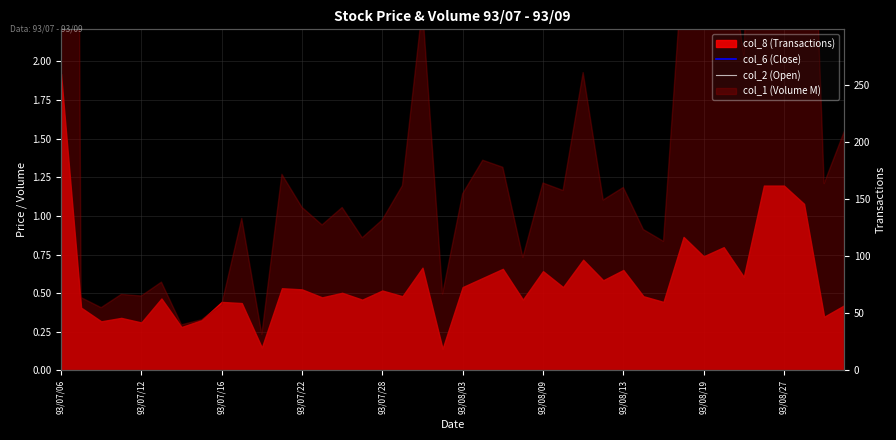

What position from the right is 35?

5